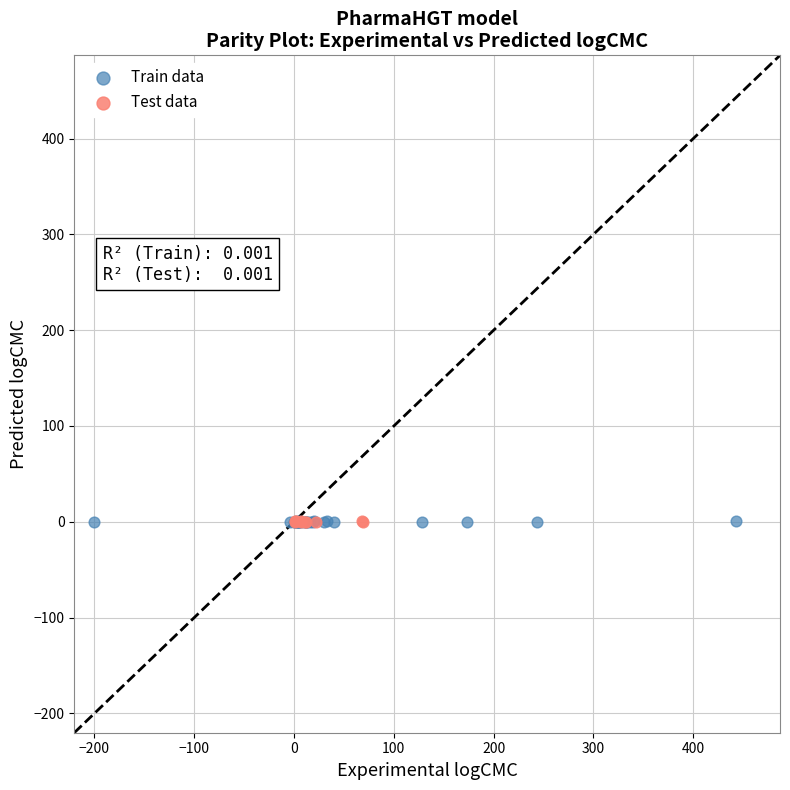

What are all the series names shown in the legend?

Train data, Test data